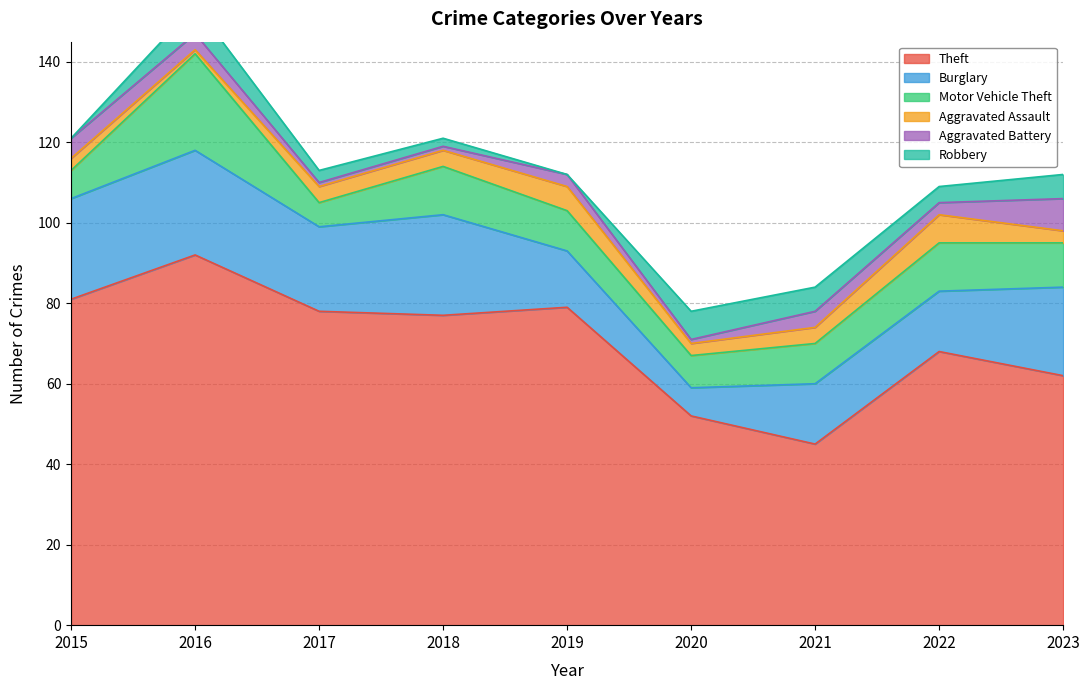

Reading left to right, what are all the values shown in this chart?

Theft: 2015=81	2016=92	2017=78	2018=77	2019=79	2020=52	2021=45	2022=68	2023=62
Burglary: 2015=25	2016=26	2017=21	2018=25	2019=14	2020=7	2021=15	2022=15	2023=22
Motor Vehicle Theft: 2015=7	2016=24	2017=6	2018=12	2019=10	2020=8	2021=10	2022=12	2023=11
Aggravated Assault: 2015=3	2016=1	2017=4	2018=4	2019=6	2020=3	2021=4	2022=7	2023=3
Aggravated Battery: 2015=5	2016=4	2017=1	2018=1	2019=3	2020=1	2021=4	2022=3	2023=8
Robbery: 2015=0	2016=7	2017=3	2018=2	2019=0	2020=7	2021=6	2022=4	2023=6